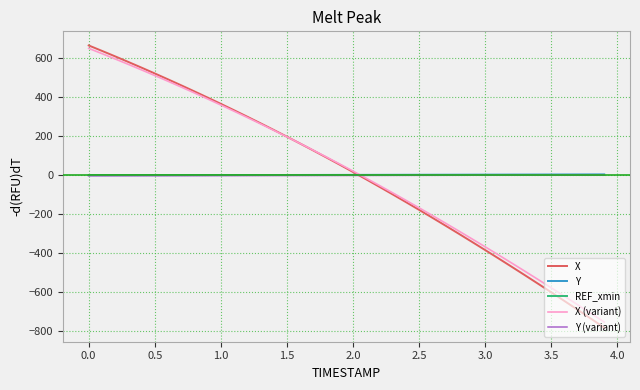

What is the maximum value shown in the chart?

664.5